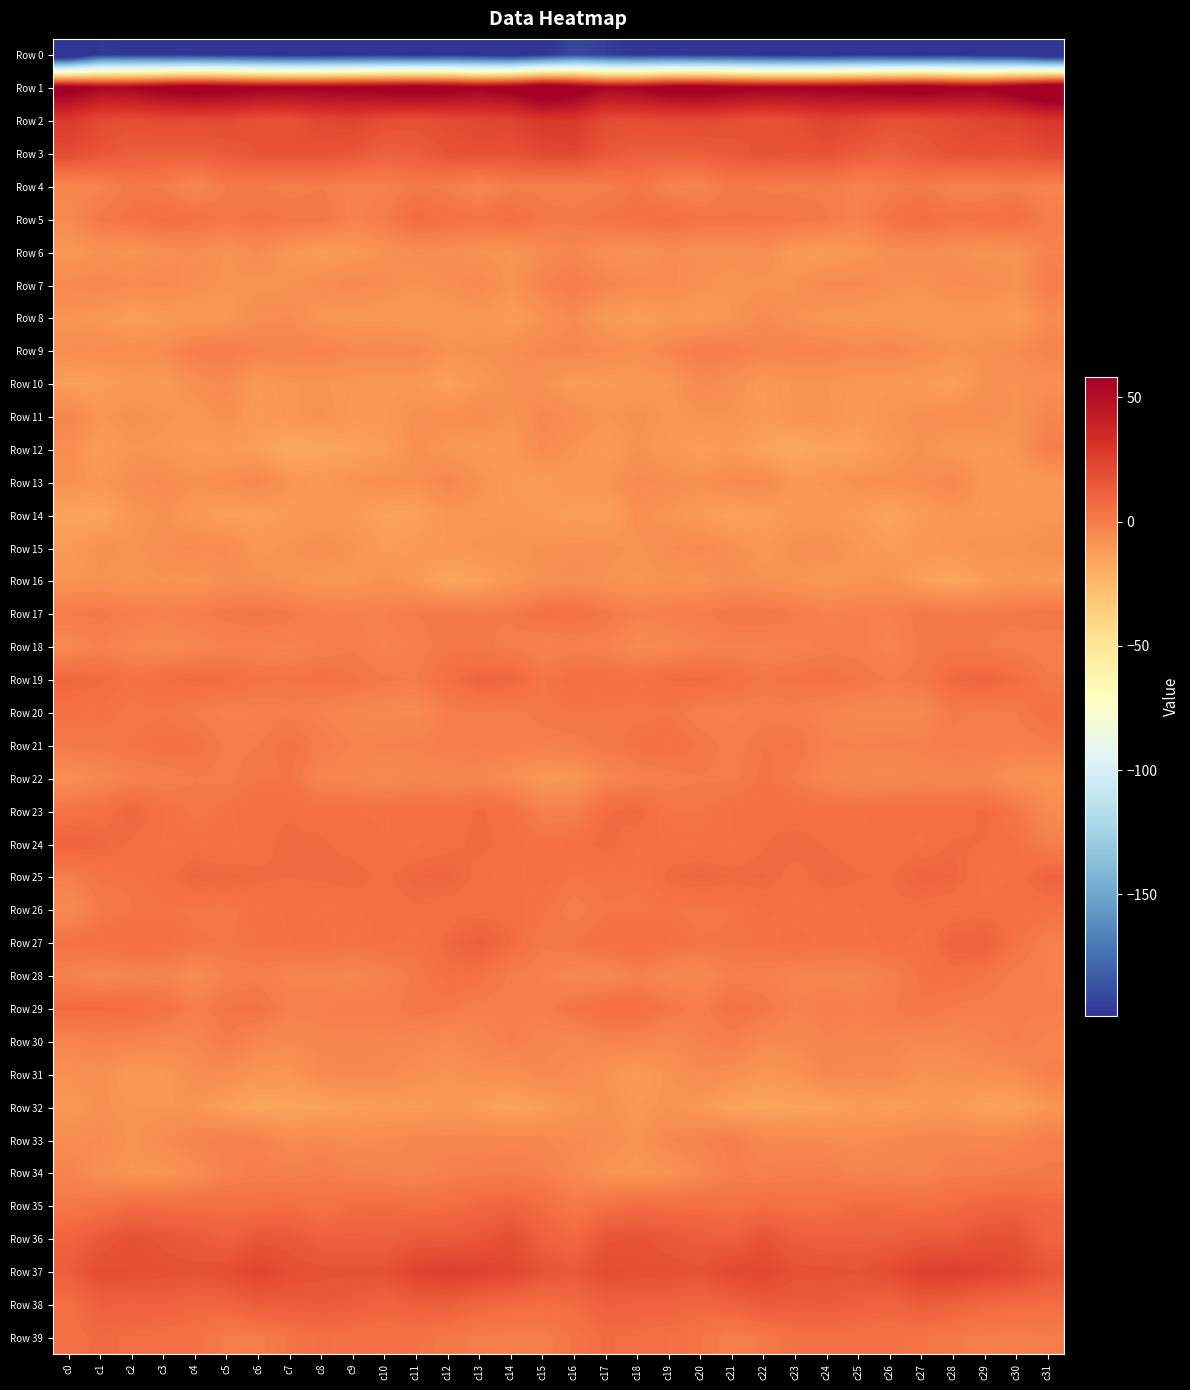

What is the total value across all series at c8?

-158.9